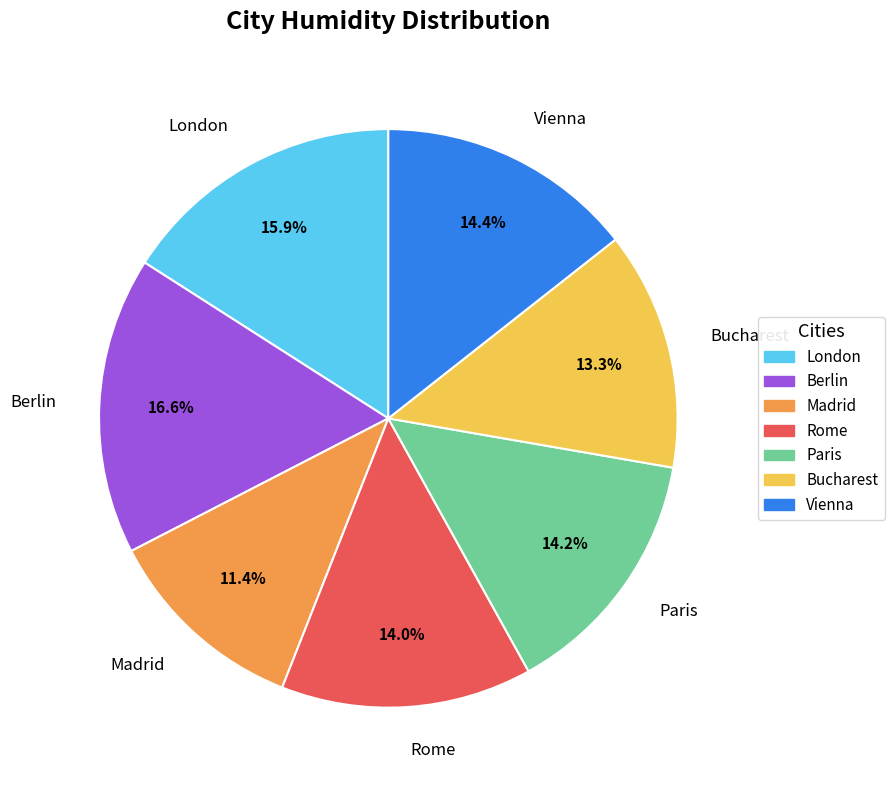

How many slices are in this pie chart?

7